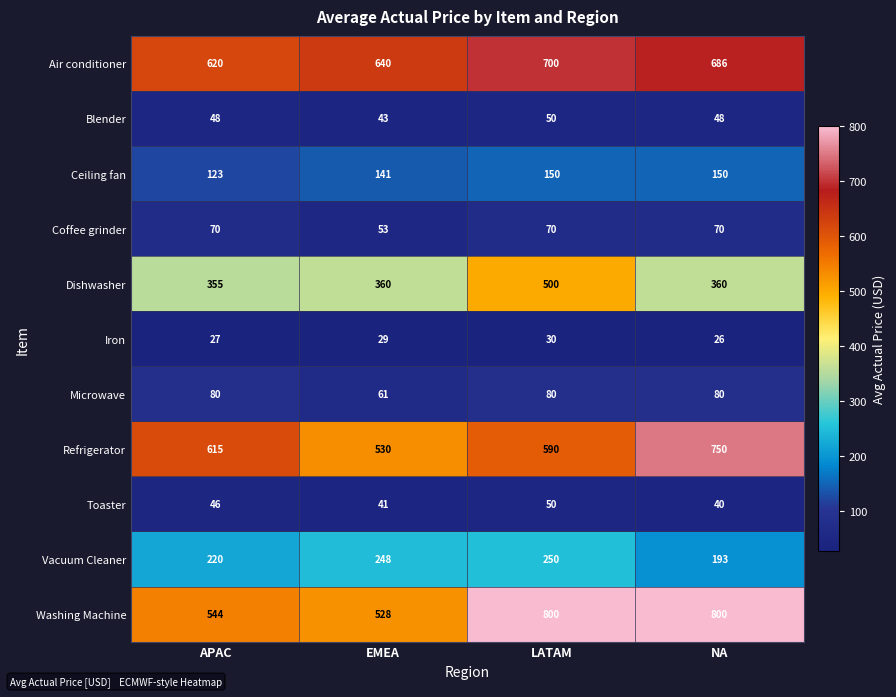

What is the spread (max minus min) of values at APAC?

593